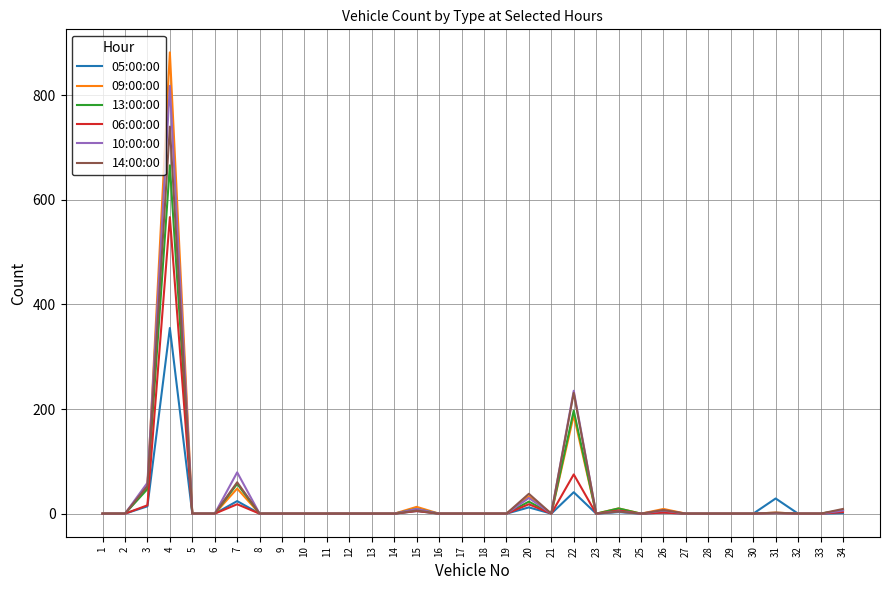

What is the difference between the 14:00:00 values at 20 and 14?

38